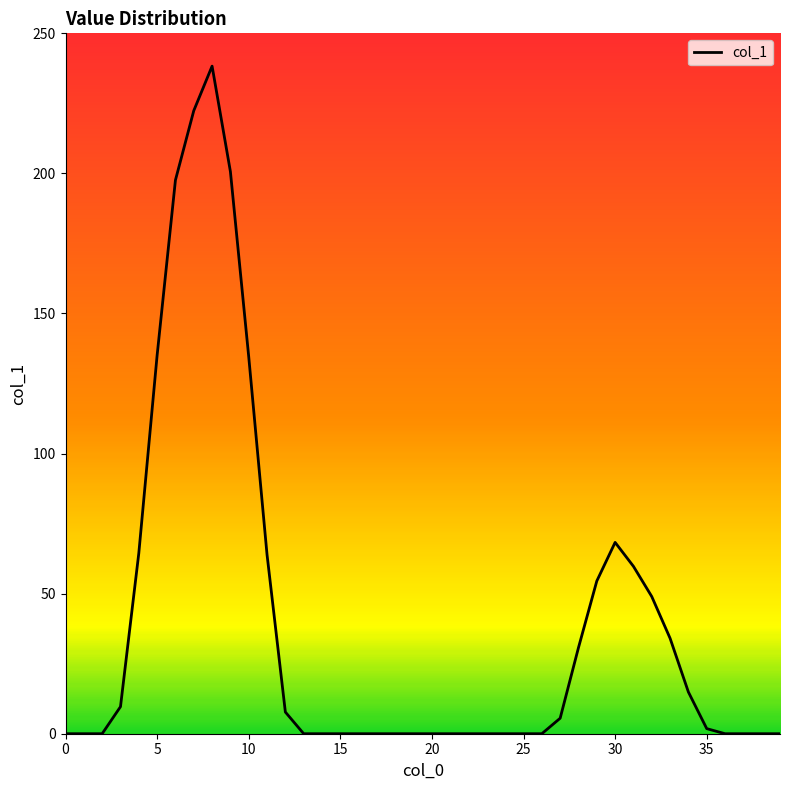

What is the difference between the maximum and minimum values?

238.3